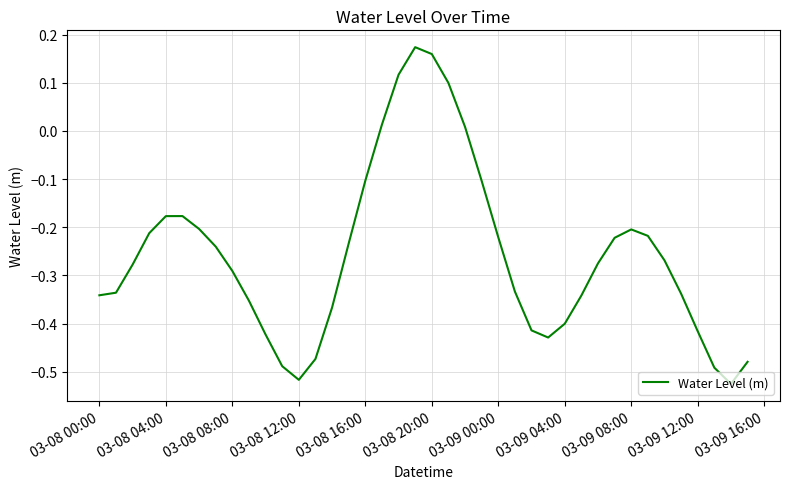

How many interior local peaks (higher than both neighbors) does the data have?

3